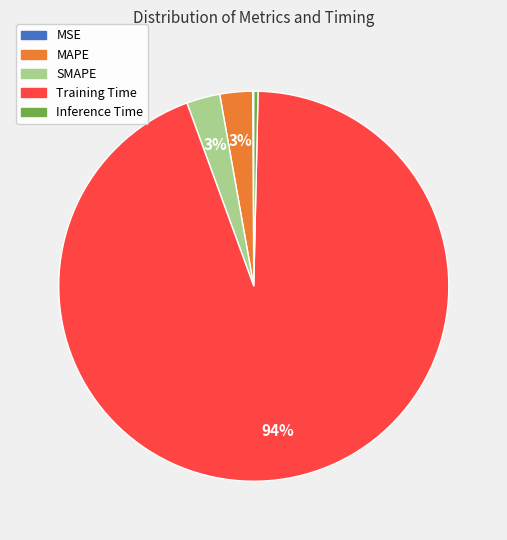

To the nearest percent, what is the difference between the largest and smallest slice percentages?

94%